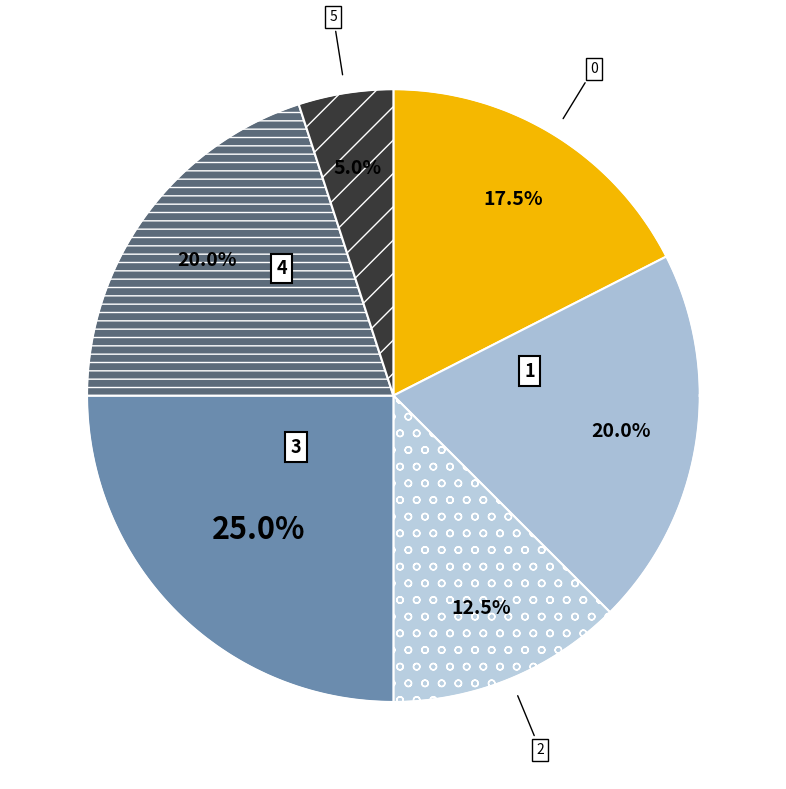

To the nearest percent, what is the combined percentage of 1 and 0?

38%